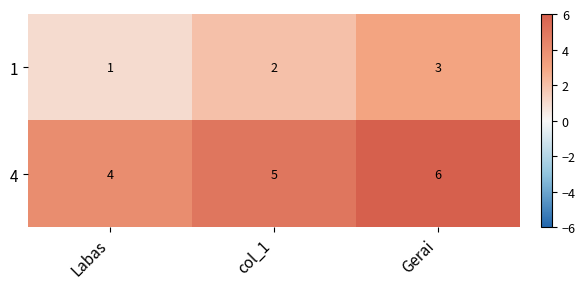

List the series in order of their peak value, lowest first.

1, 4